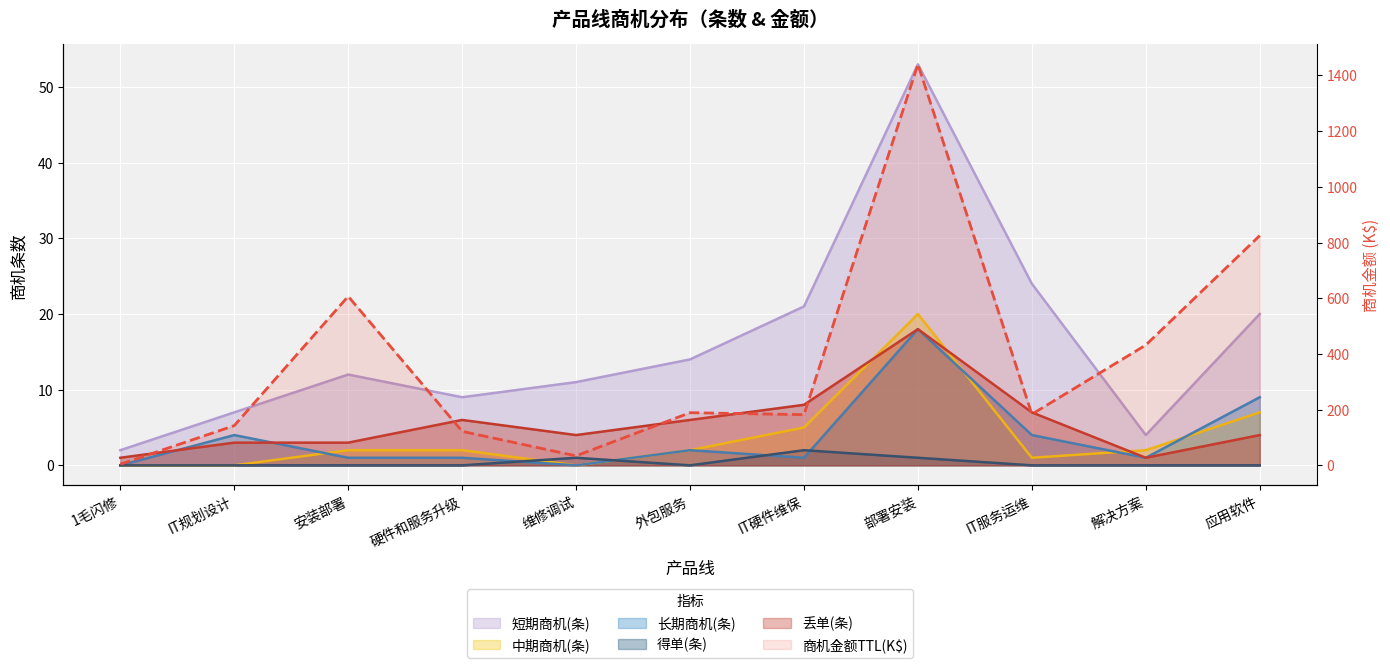

True or false: 长期商机(条) has a value of 1.0 at 解决方案.

True